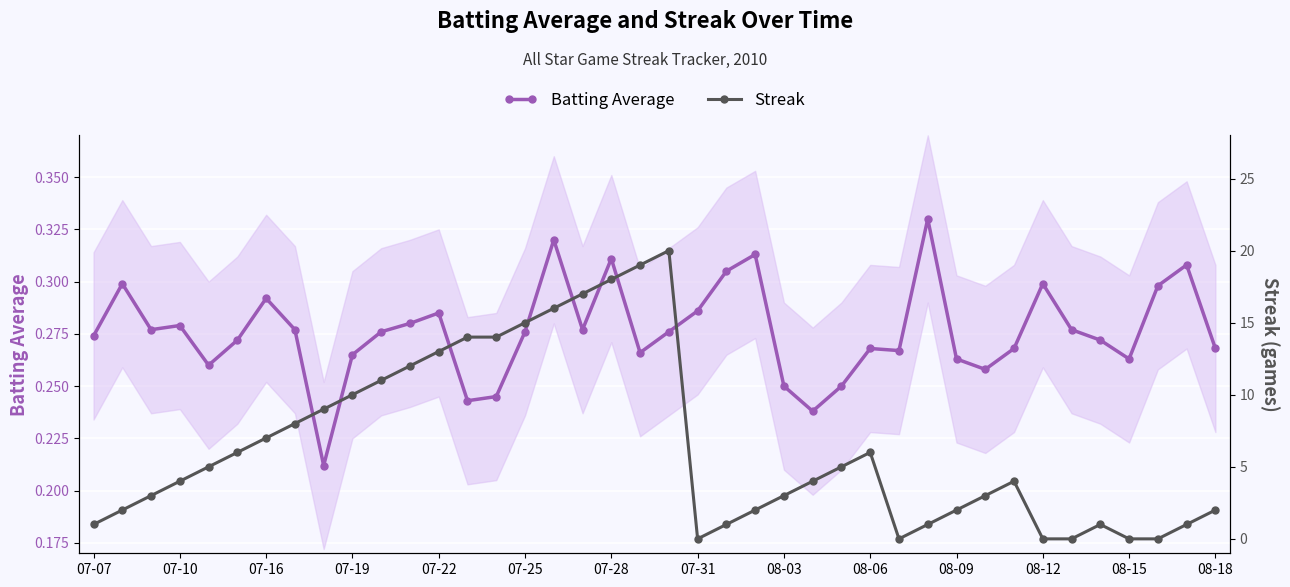

Is it true that Batting Average equals 0.5 at 23?

False